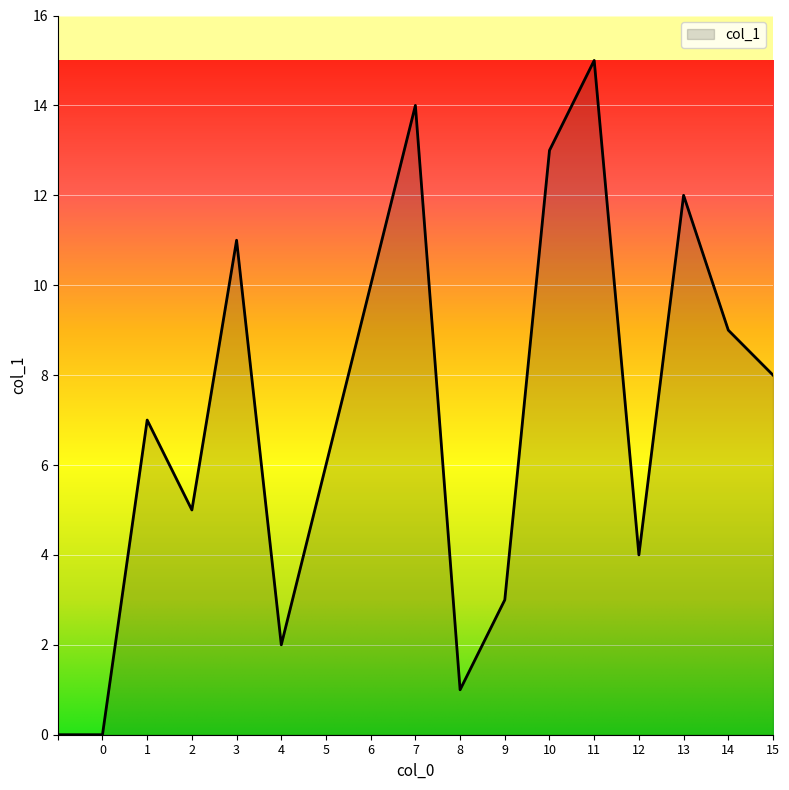

What is the maximum value shown in the chart?

15